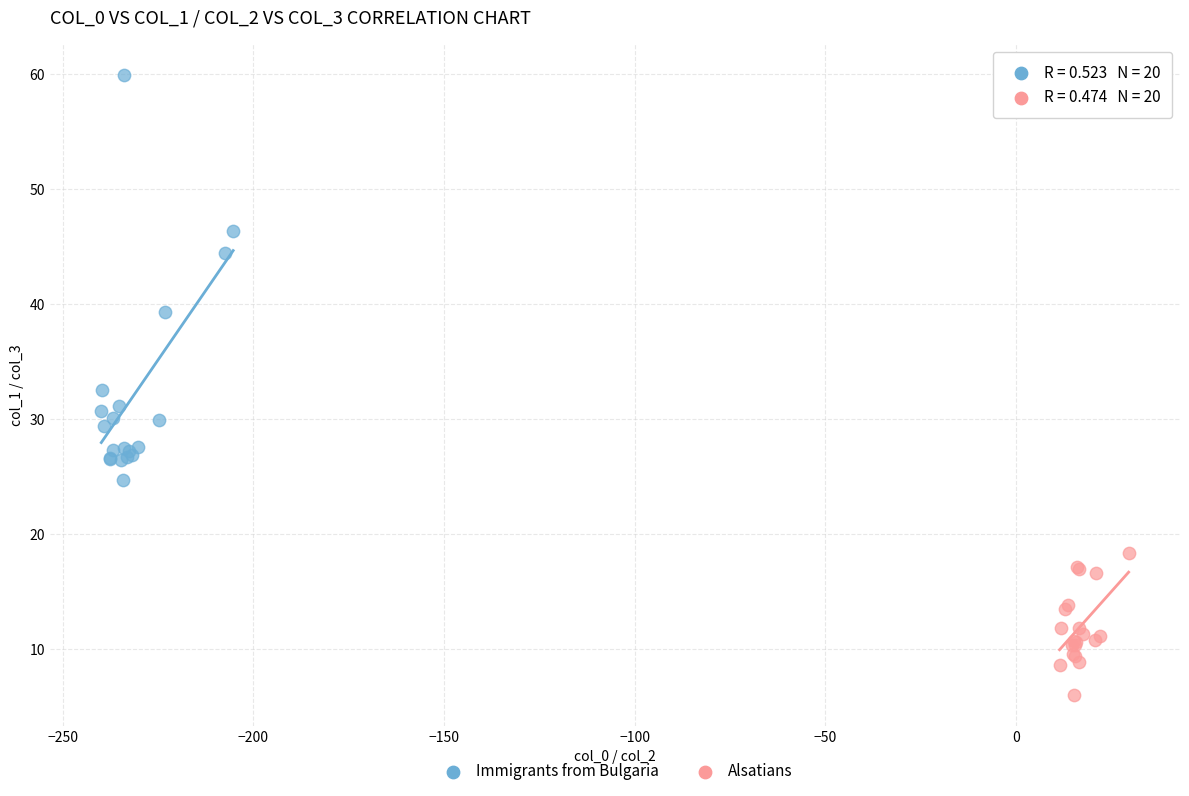

Which series reaches the maximum Y coordinate?

Immigrants from Bulgaria